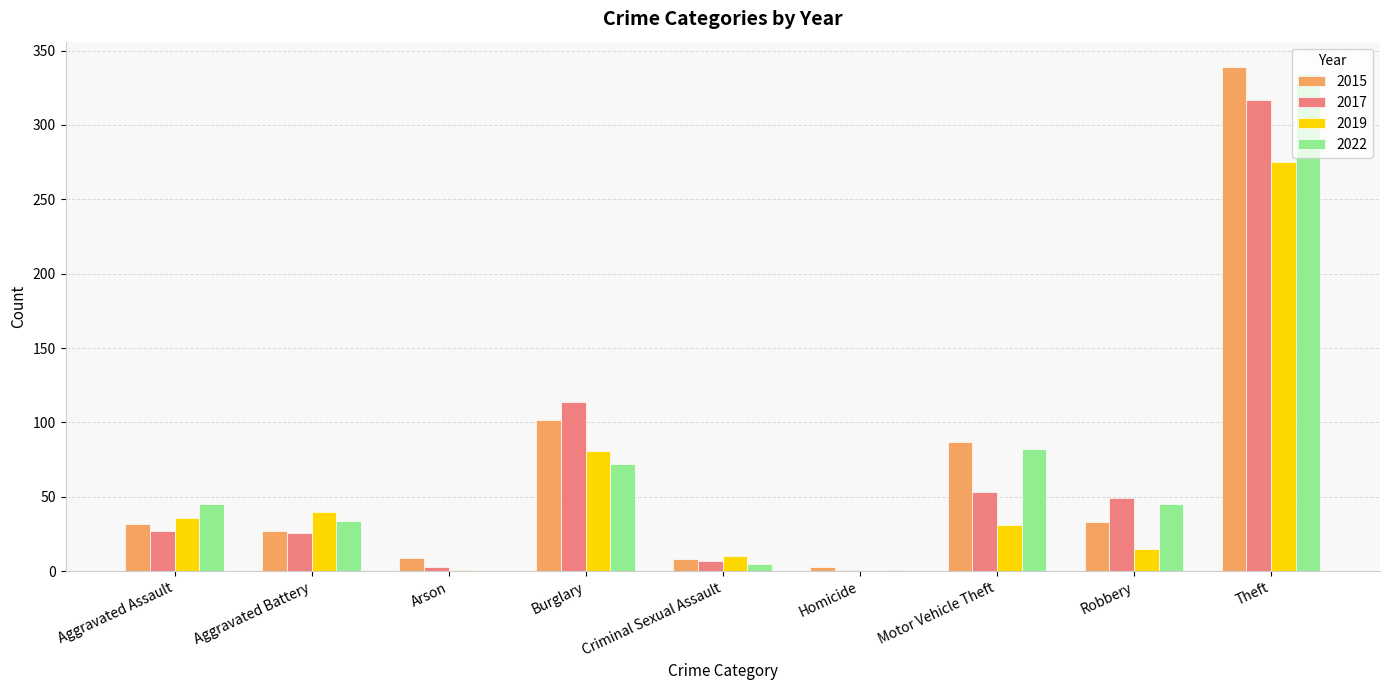

Is it true that 2015 equals 15 at Robbery?

False